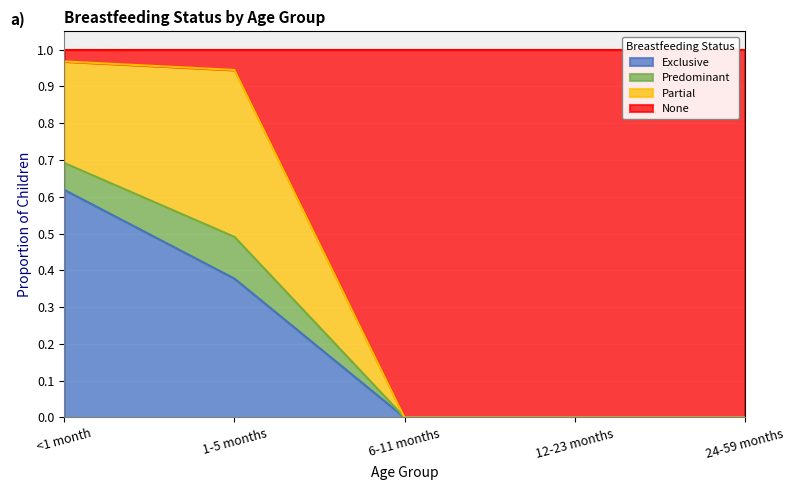

The None series shows 1.5 at 1-5 months. True or false?

False